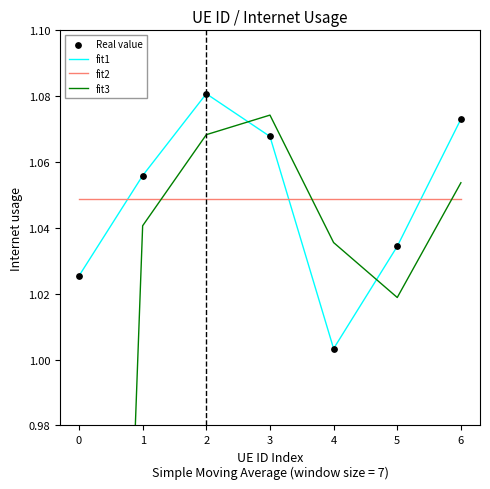

True or false: fit1 has a value of 0.7 at 2.

False